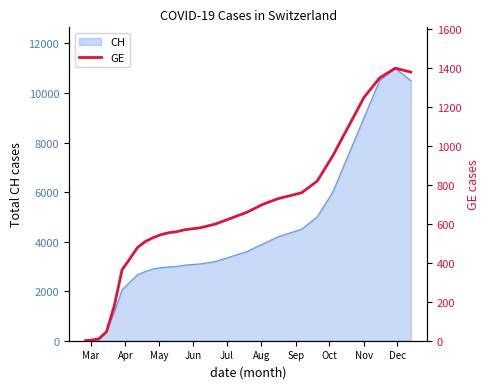

Which label corresponds to the smallest value in the chart?

Mar